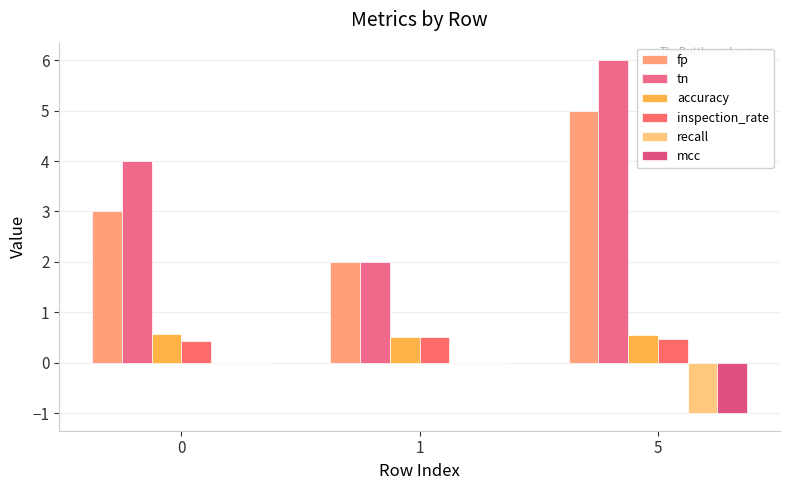

What is the highest value of the fp series?

5.0